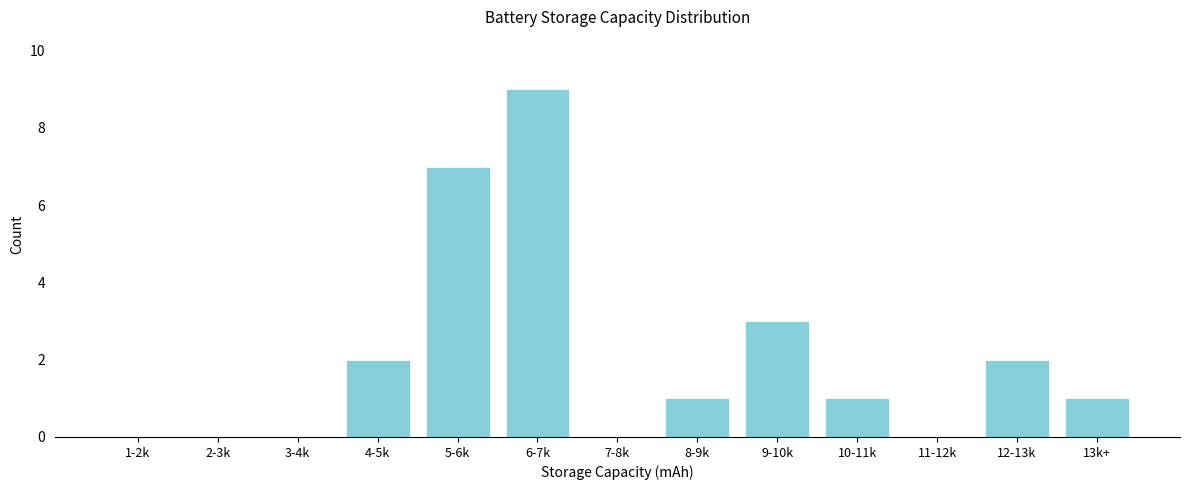

Reading left to right, list all the values displayed in this chart.

1-2k=0	2-3k=0	3-4k=0	4-5k=2	5-6k=7	6-7k=9	7-8k=0	8-9k=1	9-10k=3	10-11k=1	11-12k=0	12-13k=2	13k+=1